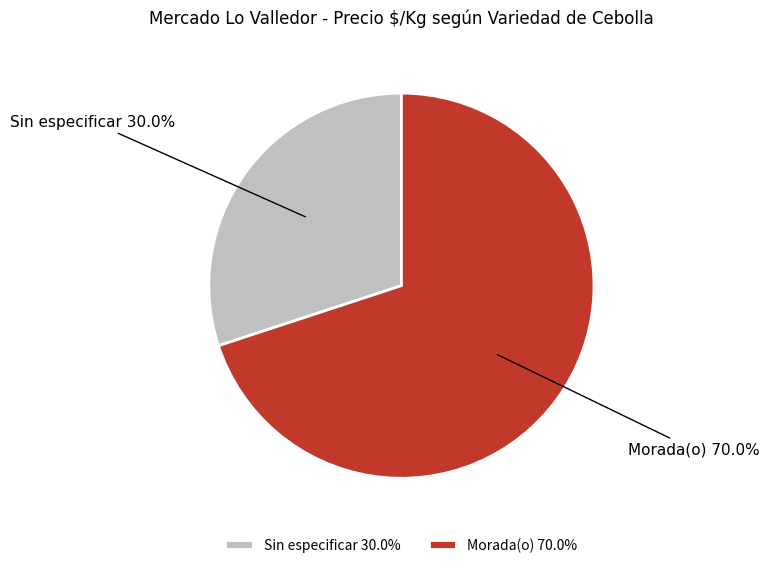

To the nearest percent, what is the difference between the largest and smallest slice percentages?

40%